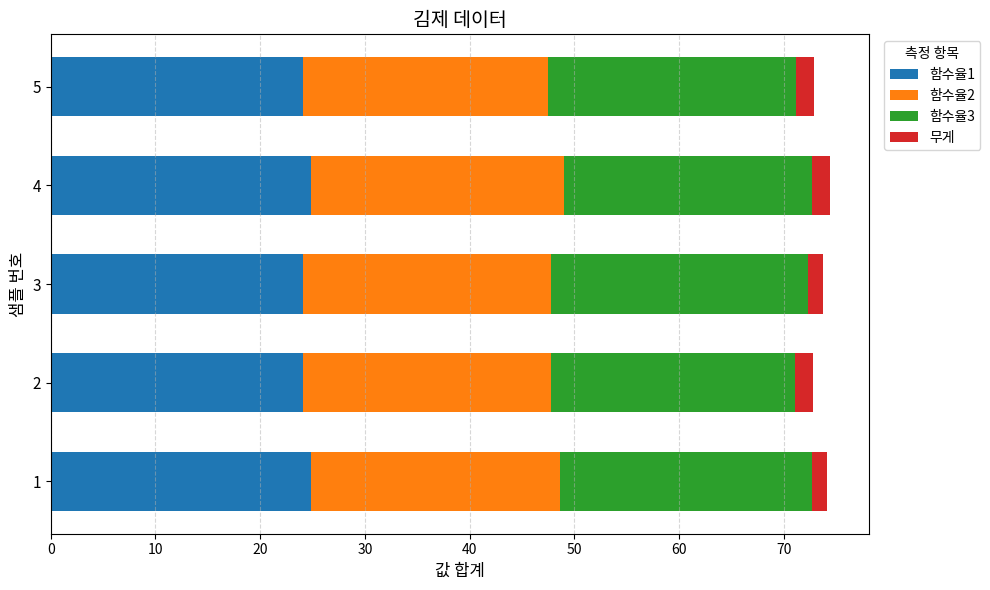

What is the total value across all series at 4?

74.5